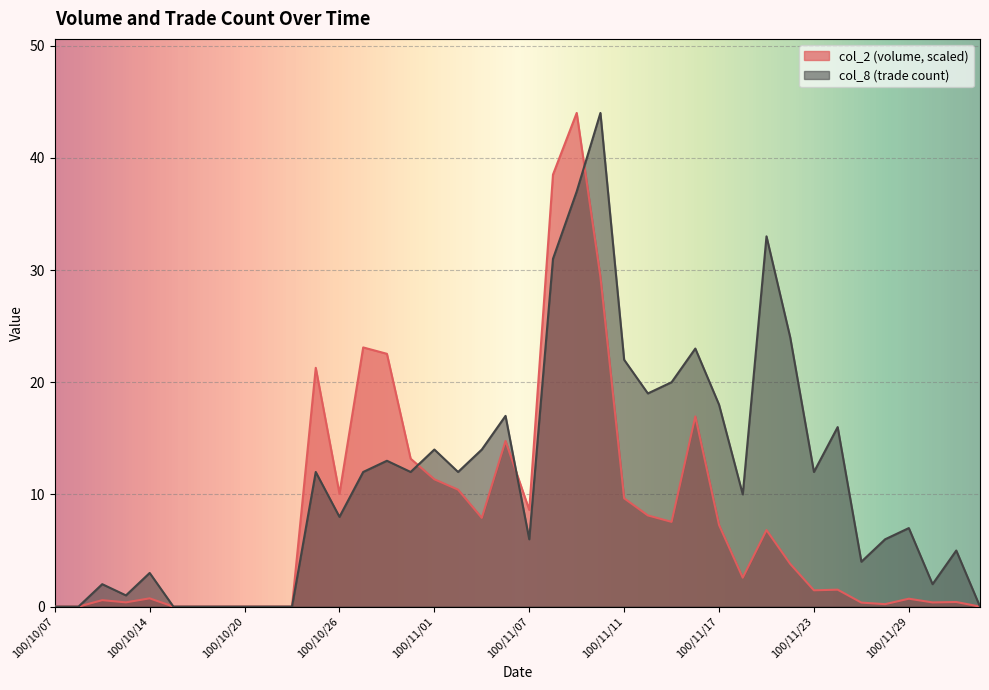

Rank the categories by col_2 value from highest to lowest.

100/11/09, 100/11/08, 100/11/10, 100/10/27, 100/10/28, 100/10/25, 100/11/16, 100/11/04, 100/10/31, 100/11/01, 100/11/02, 100/10/26, 100/11/11, 100/11/07, 100/11/14, 100/11/03, 100/11/15, 100/11/17, 100/11/21, 100/11/22, 100/11/18, 100/11/24, 100/11/23, 100/10/14, 100/11/29, 100/10/12, 100/12/01, 100/10/13, 100/11/30, 100/11/25, 100/11/28, 100/10/07, 100/10/11, 100/10/17, 100/10/18, 100/10/19, 100/10/20, 100/10/21, 100/10/24, 100/12/02